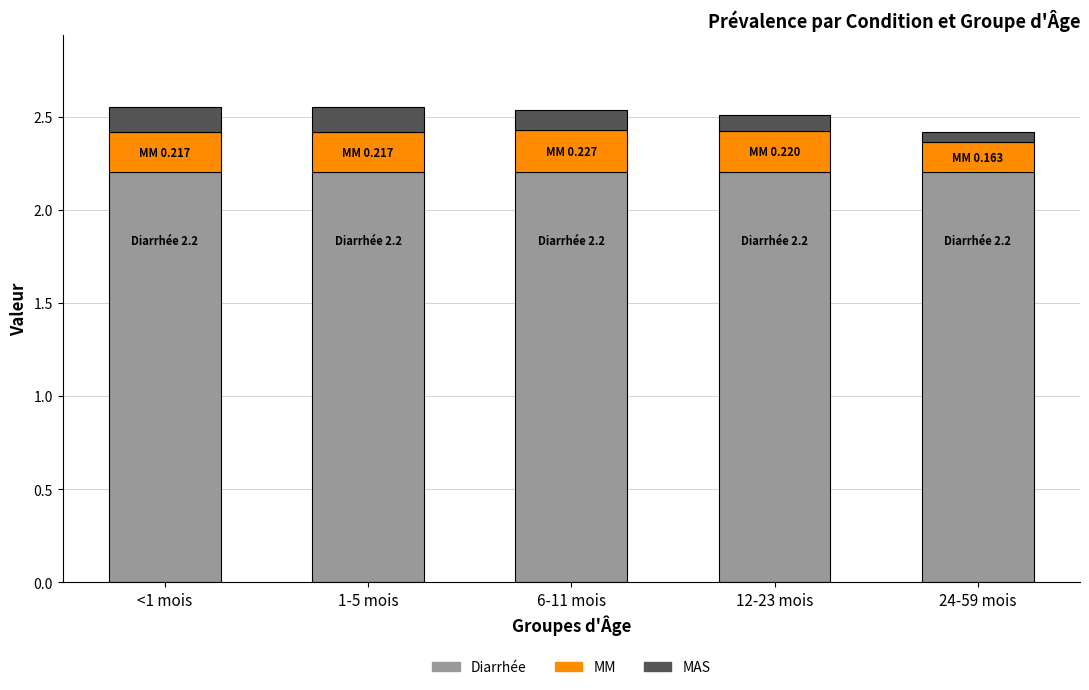

What is the lowest value of the Diarrhée series?

2.2